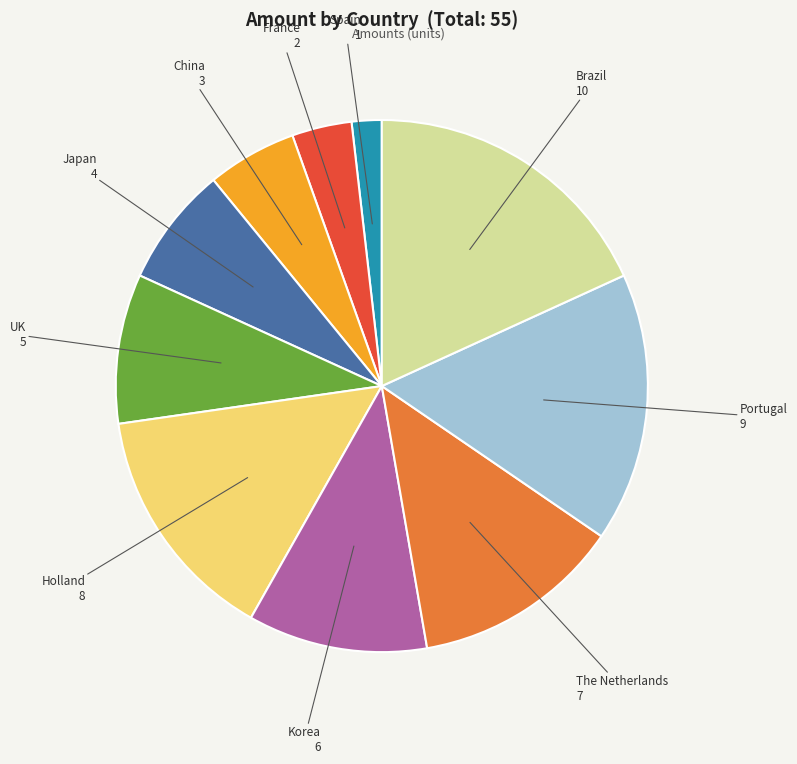

Rank the categories by value from lowest to highest.

Spain, France, China, Japan, UK, Korea, The Netherlands, Holland, Portugal, Brazil